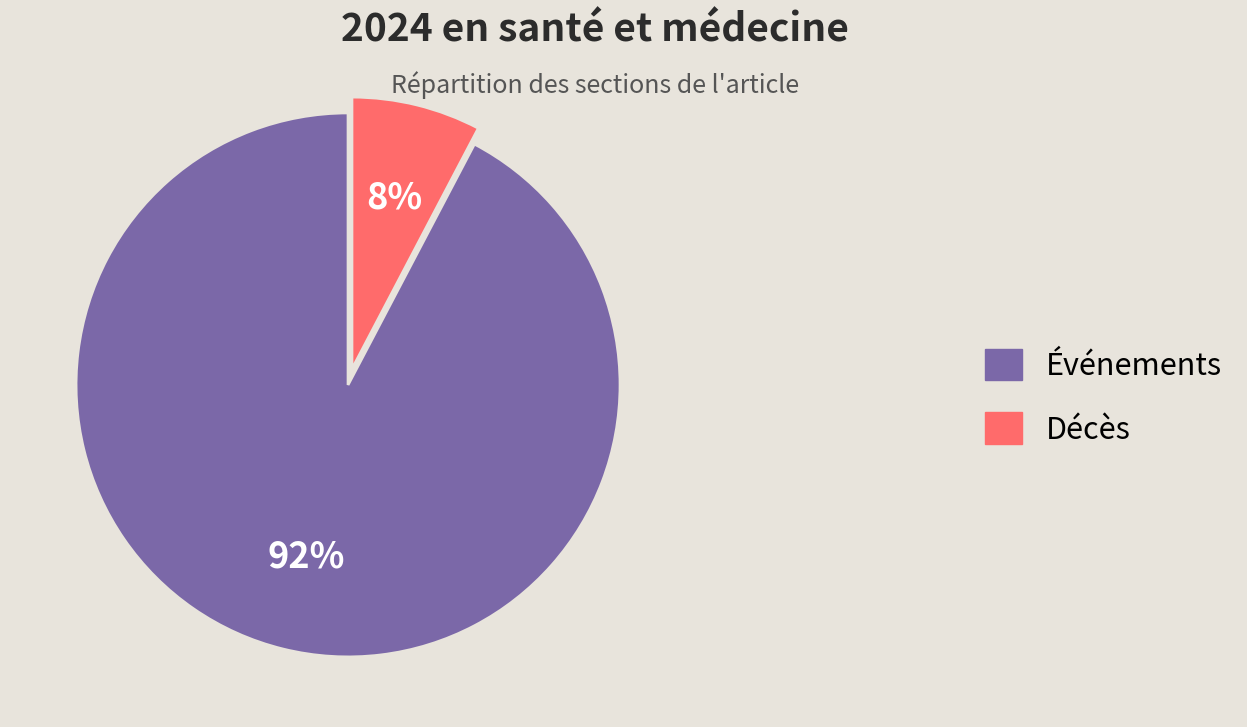

True or false: Événements accounts for 82% of the total.

False